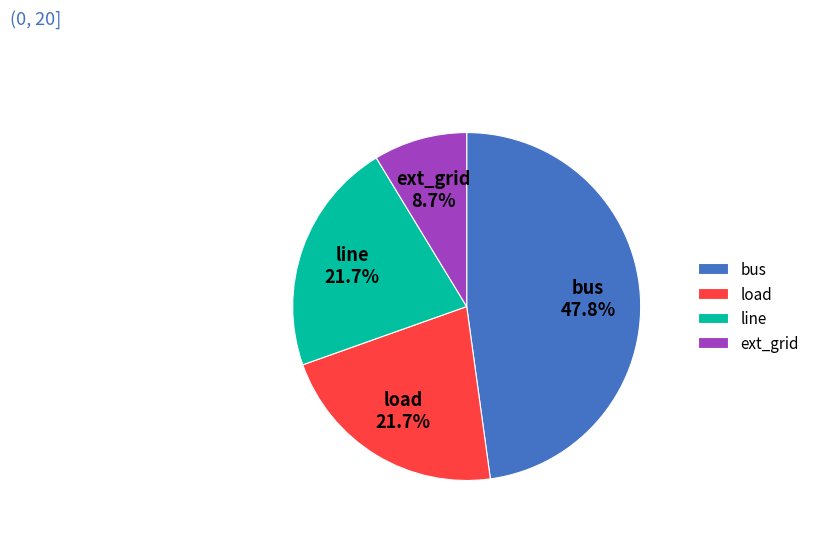

What is the smallest slice in the pie chart?

ext_grid